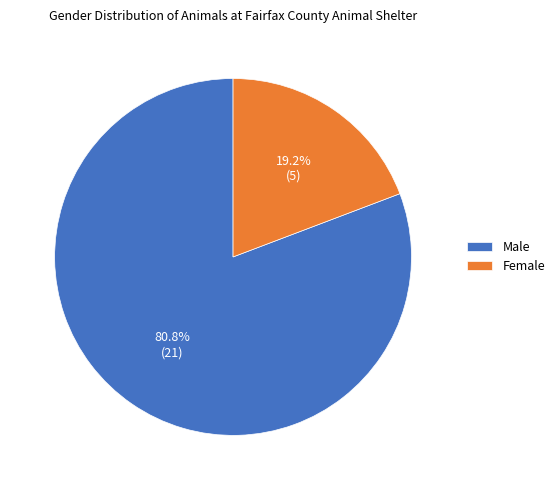

Is the sum of Female and Male greater than half?

Yes